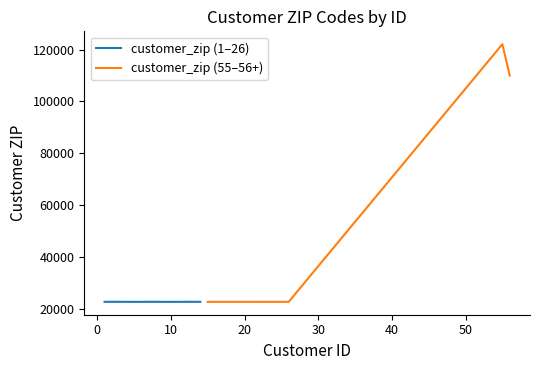

Count the customer_zip (1–26) values in the range 22801 to 22821.

14